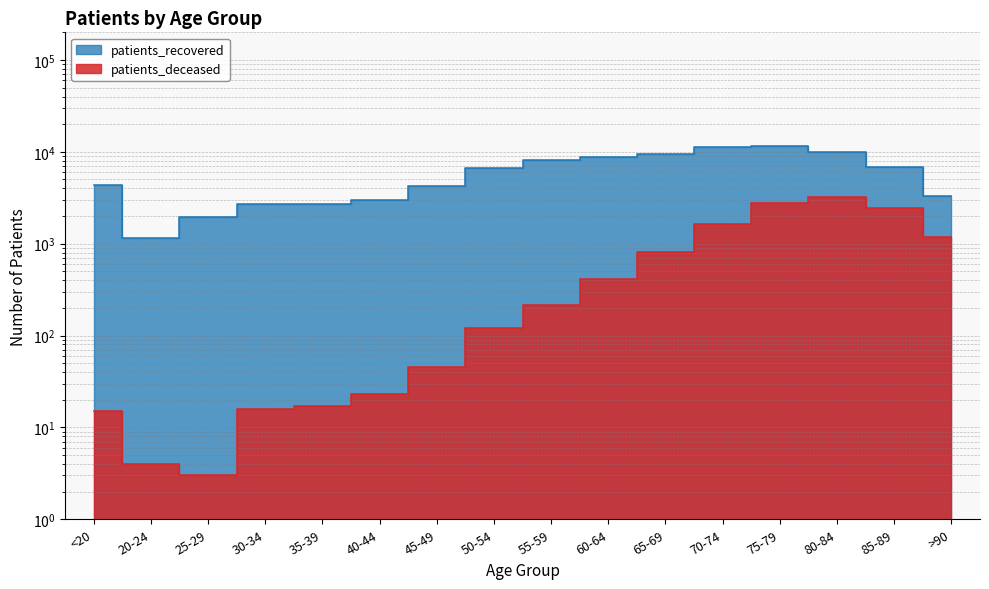

Reading left to right, extract all data points from this chart.

patients_deceased: 15	4	3	16	17	23	46	121	215	411	819	1638	2761	3190	2463	1171
patients_recovered: 4328	1151	1961	2678	2719	2996	4292	6610	8156	8843	9385	11361	11554	9937	6760	3267